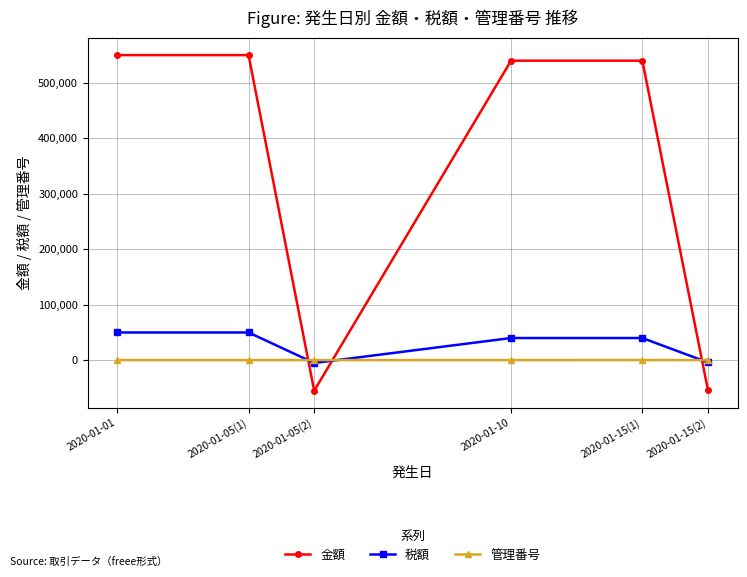

What is the spread (max minus min) of values at 2020-01-01?

549800